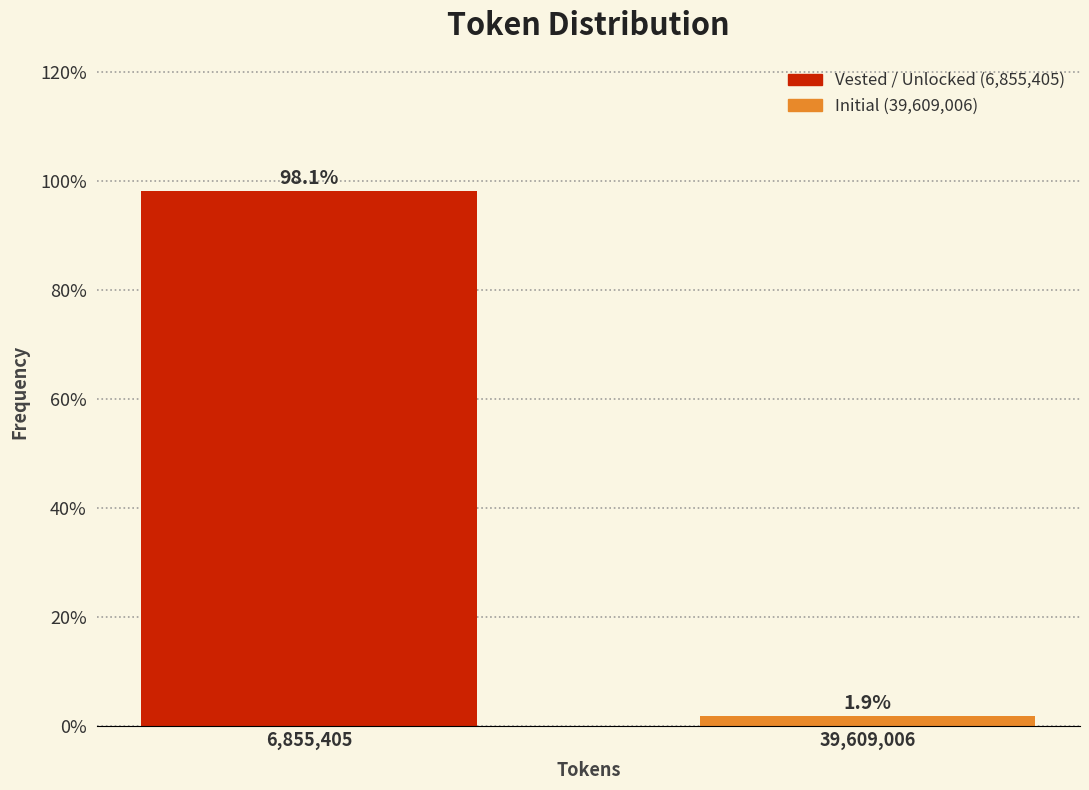

Reading left to right, transcribe all the data shown in this chart.

98.1	1.9